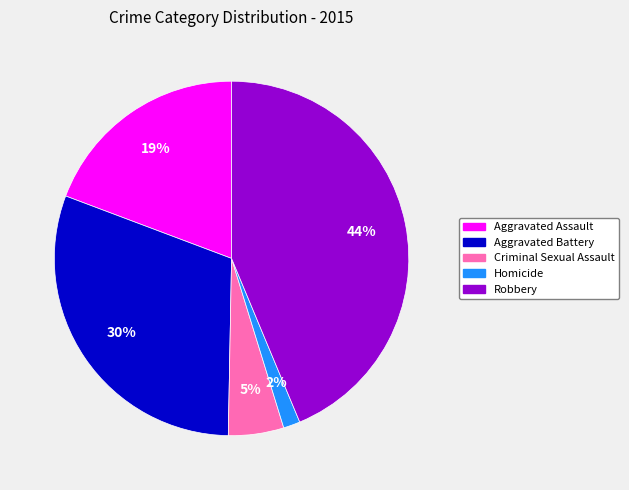

Is Robbery the majority of the pie?

No